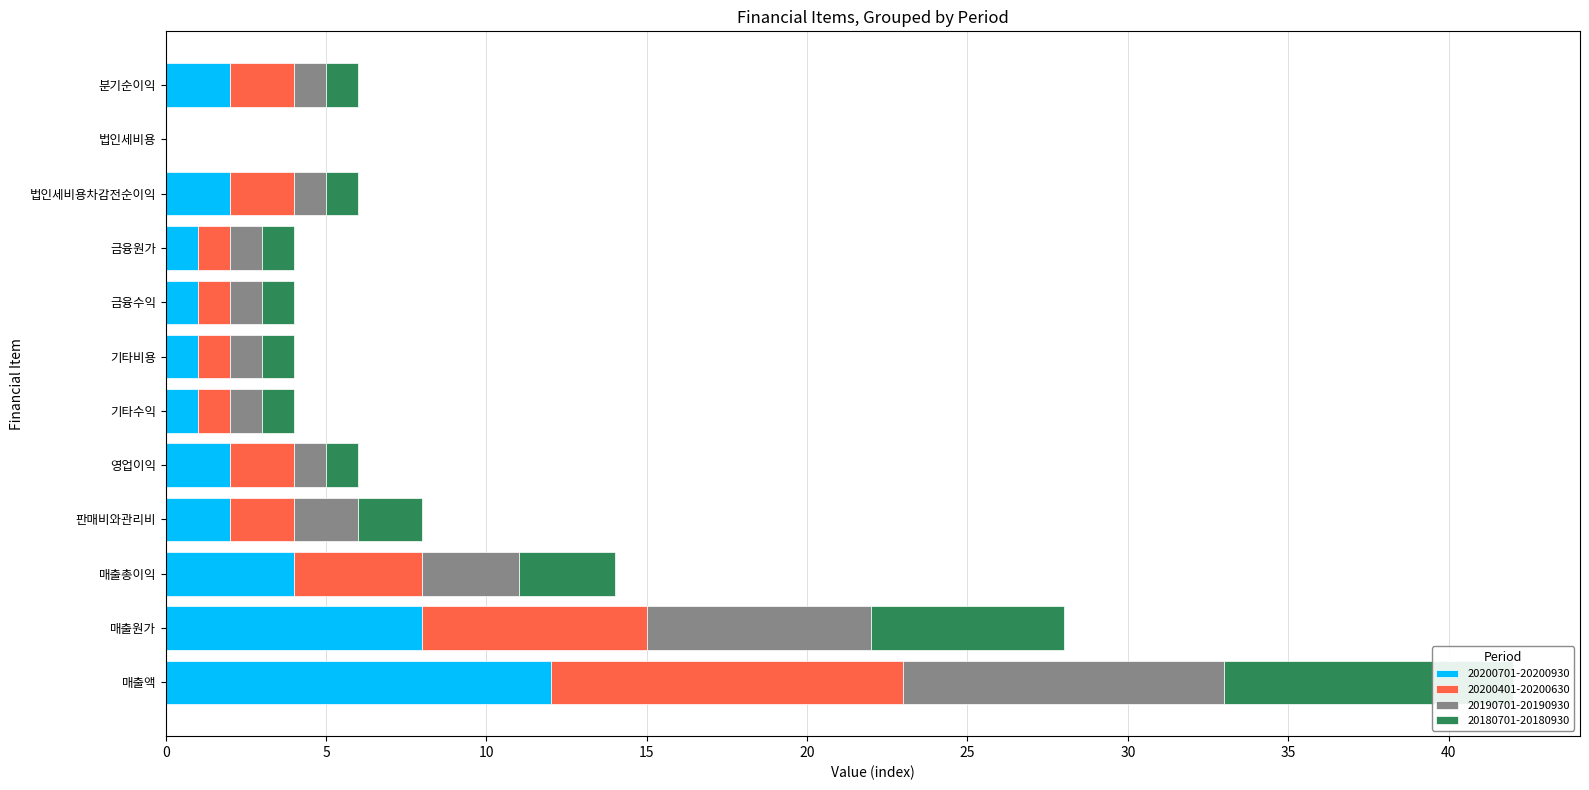

The value of 20200701-20200930 at 매출액 is 12. True or false?

True